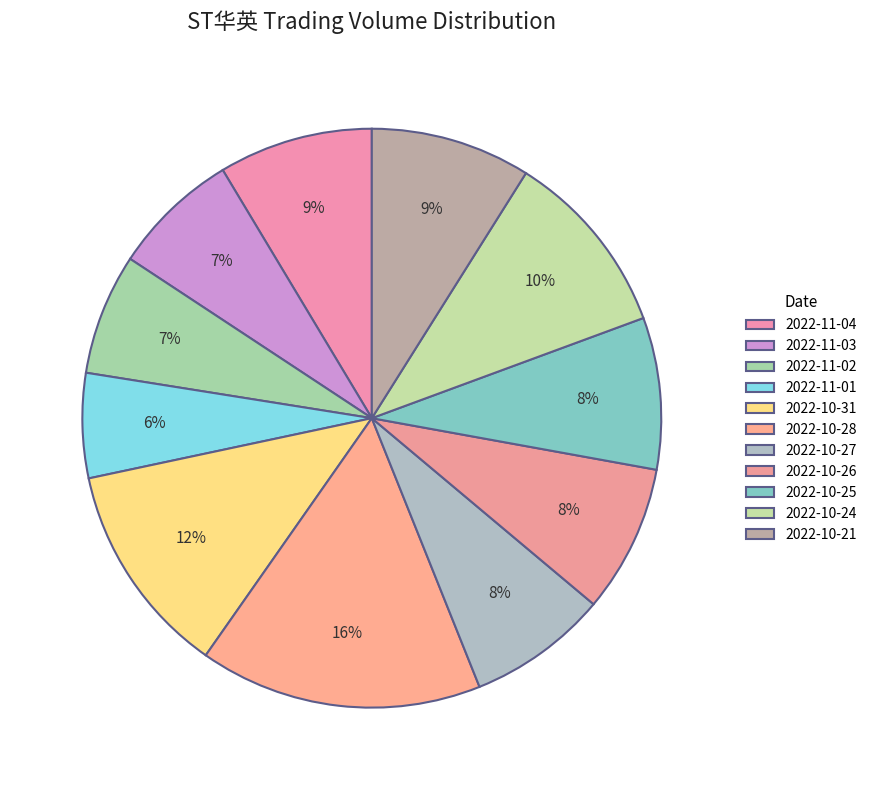

To the nearest percent, what portion does 2022-11-04 represent?

9%